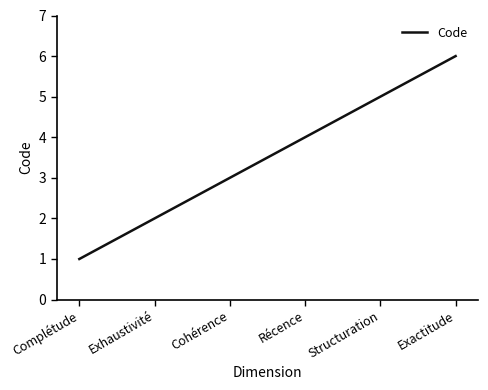

What is the greatest value displayed?

6